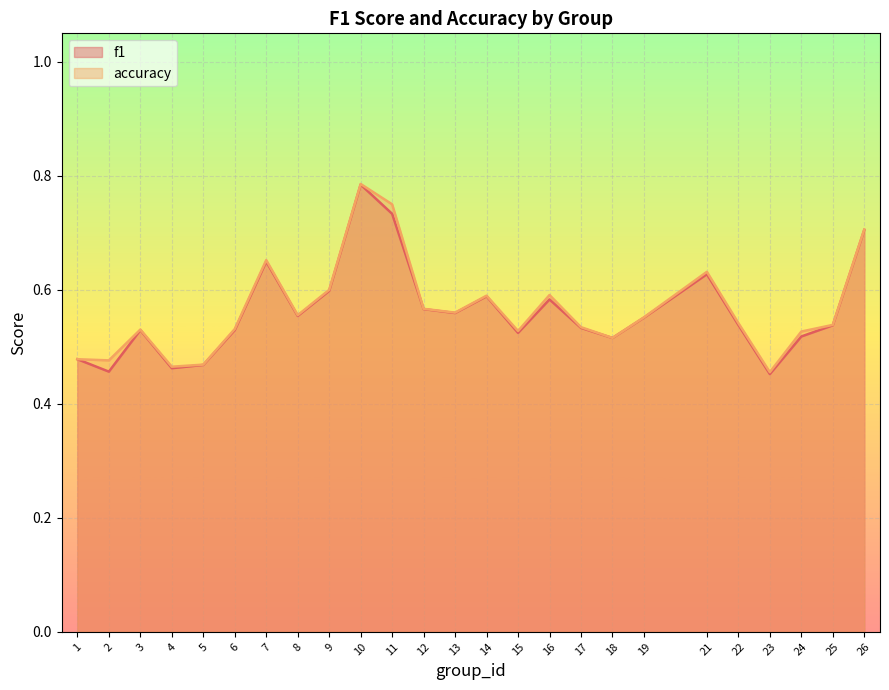

True or false: f1 has a value of 0.7 at 11.

True